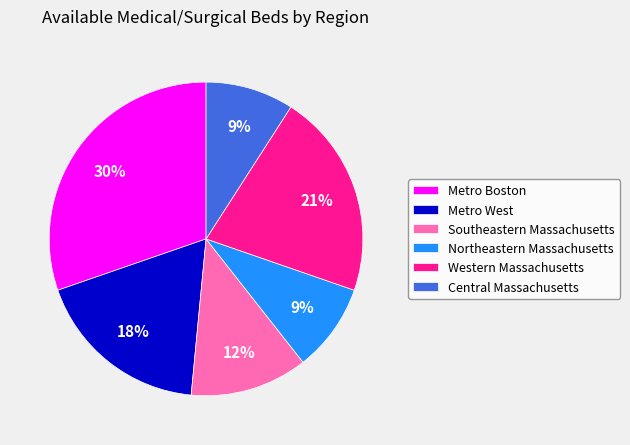

Approximately how many times larger is the value at Metro Boston compared to Western Massachusetts?

1.4